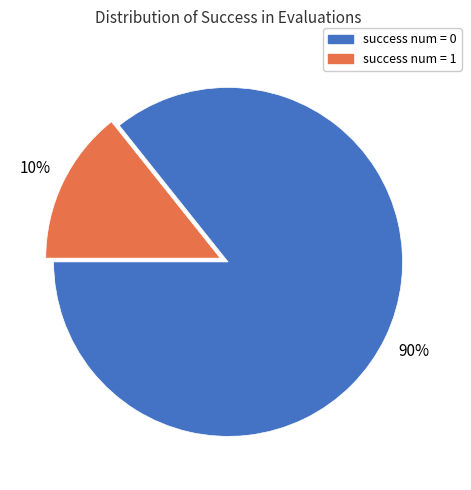

True or false: success num = 1 accounts for 14% of the total.

True